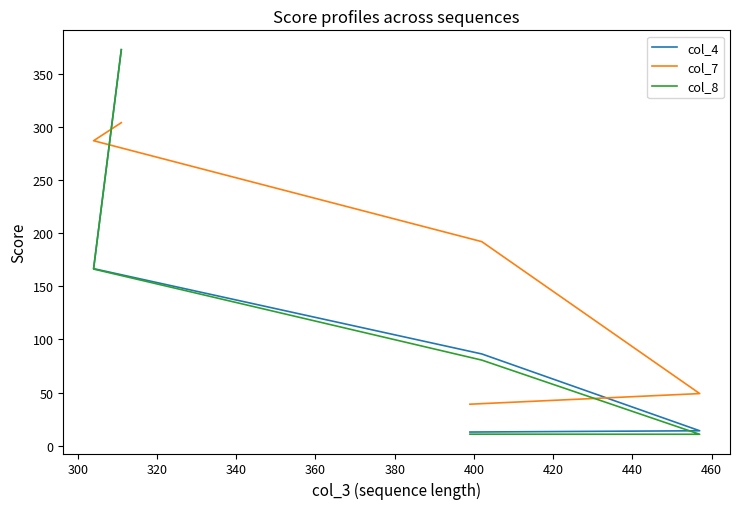

What is the maximum value for col_7?

304.0